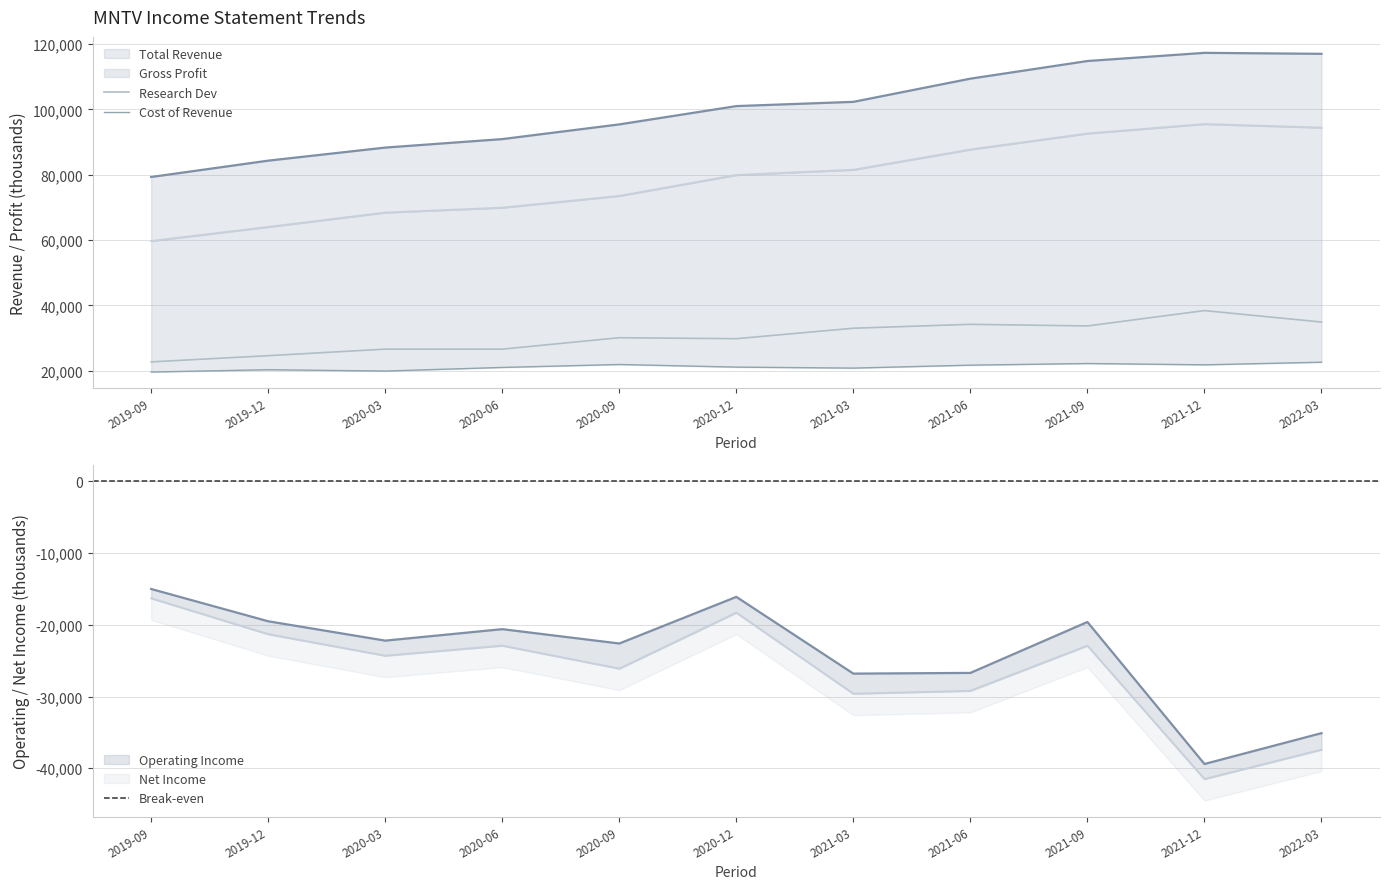

Which category has the highest value in the Research Dev series?

2021-12